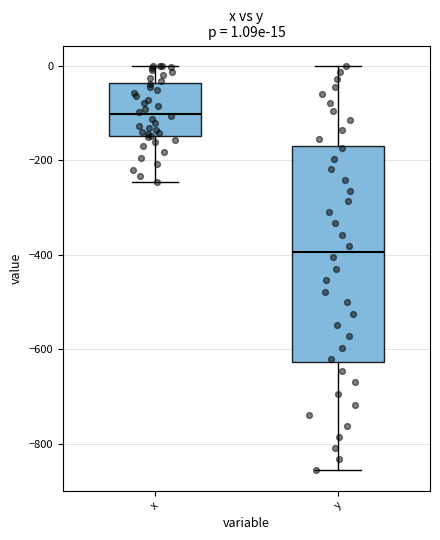

Which box has the lowest median line?

y